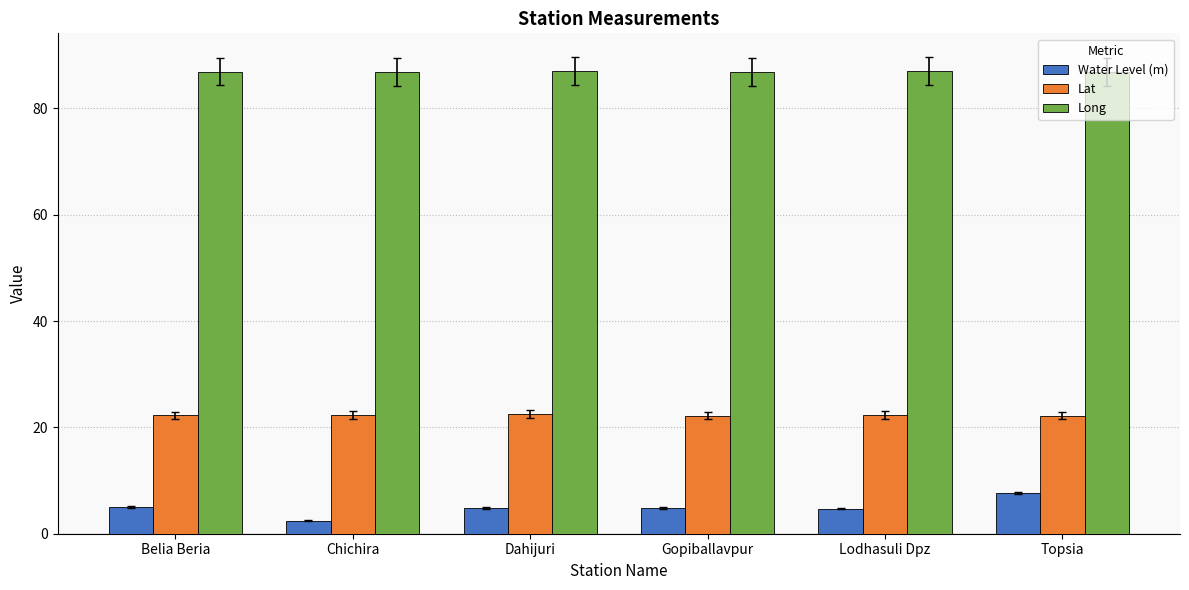

What is the label of the 4th bar from the left?

Gopiballavpur